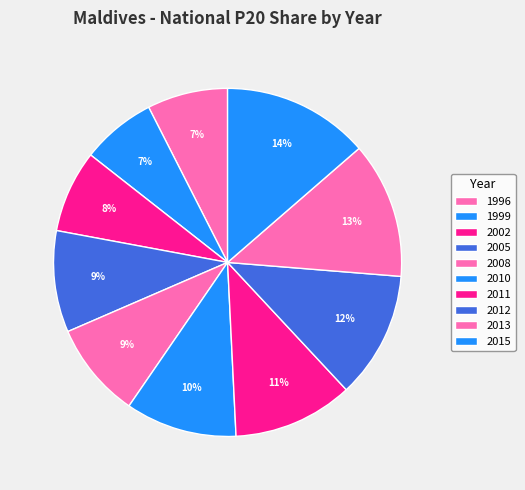

How many slices are in this pie chart?

10